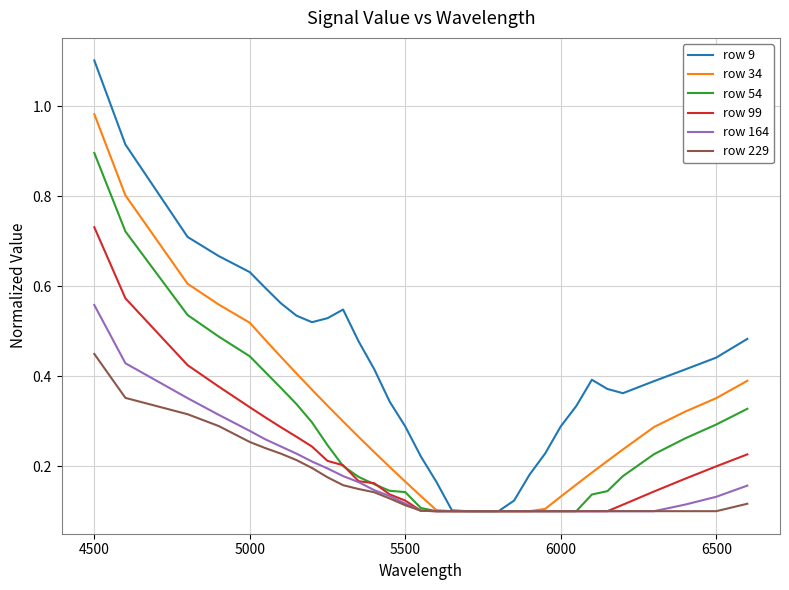

Does the chart display data point markers on the line(s)?

No